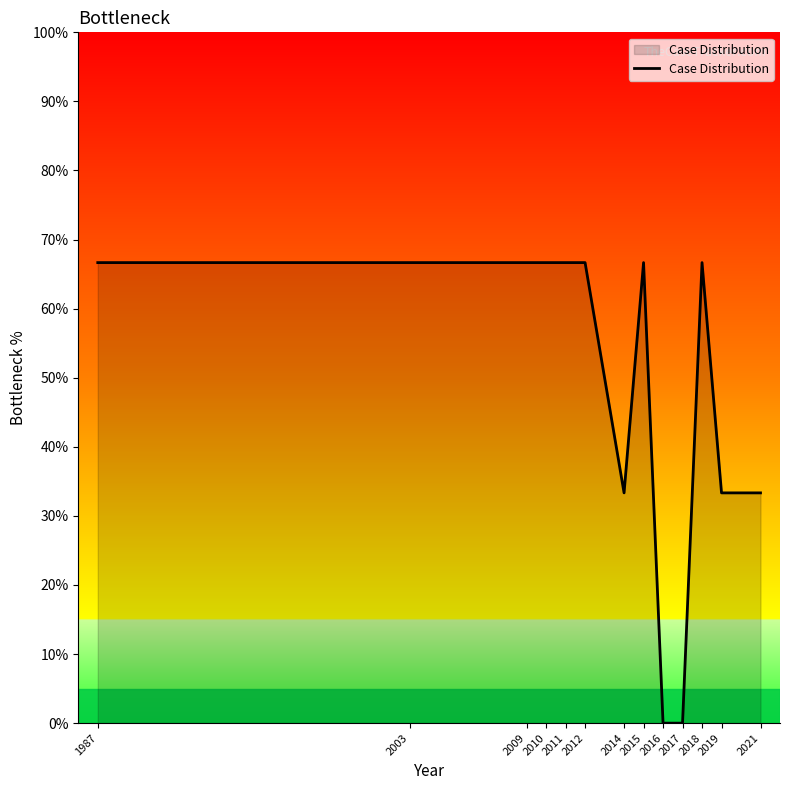

Reading left to right, transcribe all the data shown in this chart.

1987=66.7	2003=66.7	2009=66.7	2010=66.7	2011=66.7	2012=66.7	2014=33.3	2015=66.7	2016=0.0	2017=0.0	2018=66.7	2019=33.3	2021=33.3